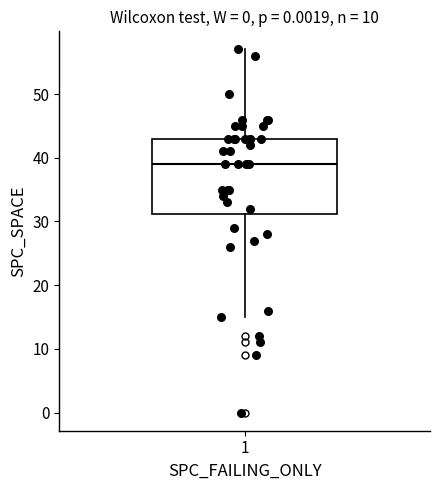

Transcribe this box plot: give where the median line is, the range the box spans, and where the two whiskers end, as read against the y-axis. The values are not printed on the chart, so give them approximately, as read against the axis.

median 39, box 31 to 43, whiskers 15 to 57